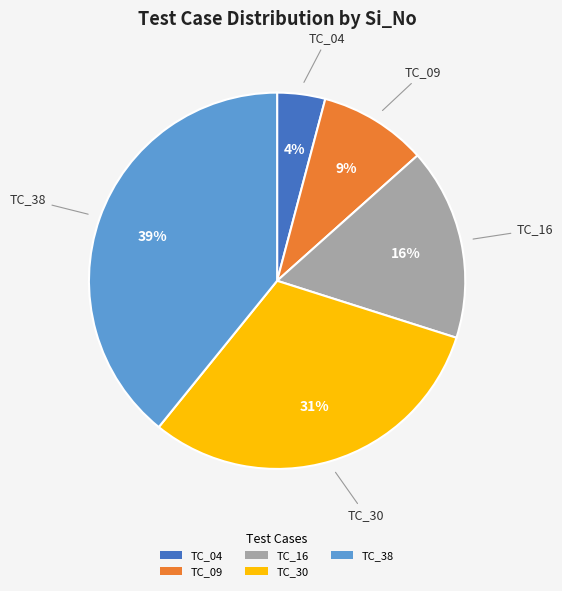

To the nearest percent, what portion does TC_38 represent?

39%